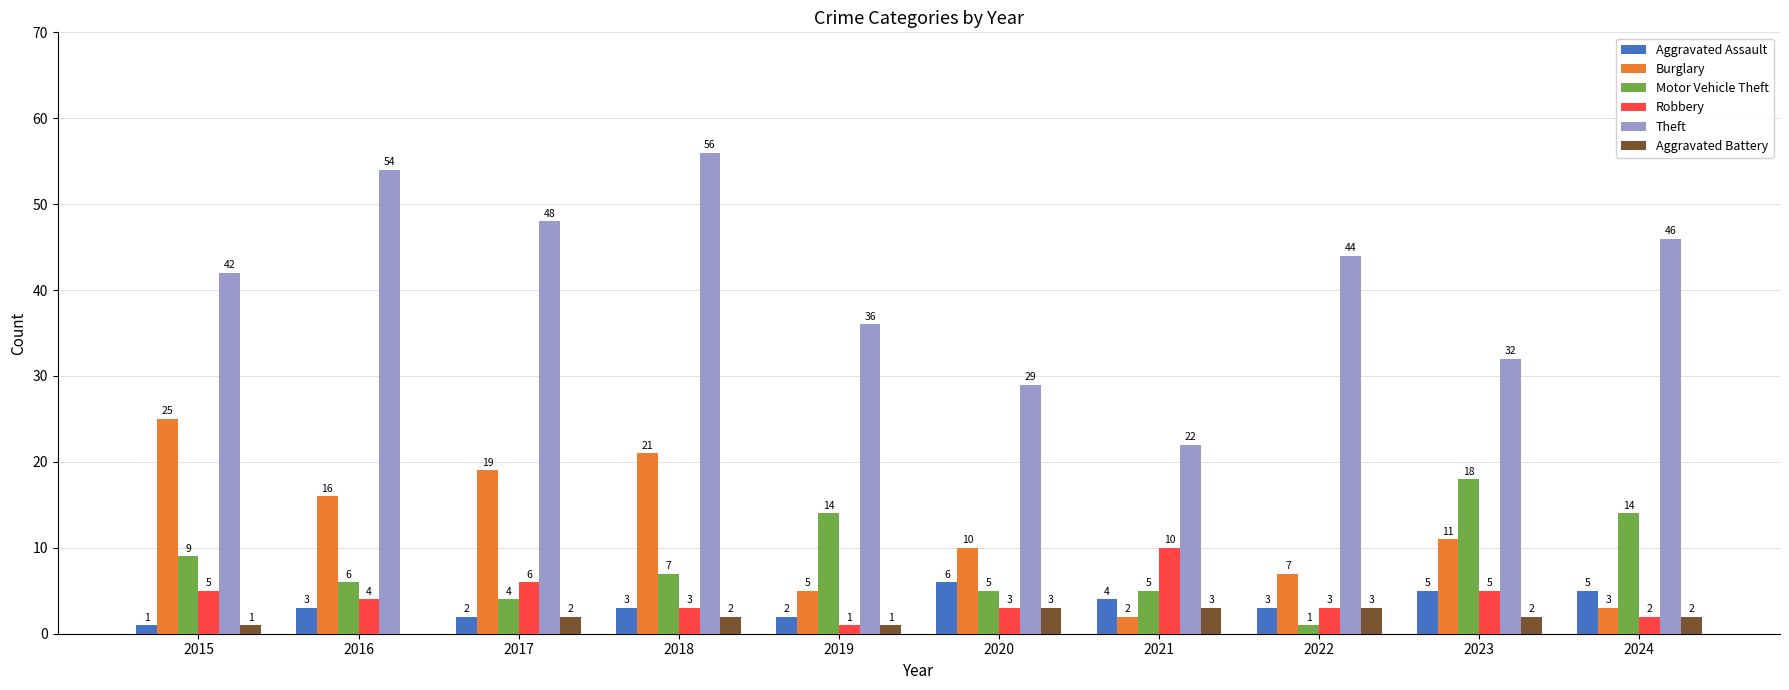

The Burglary series shows 21 at 2018. True or false?

True